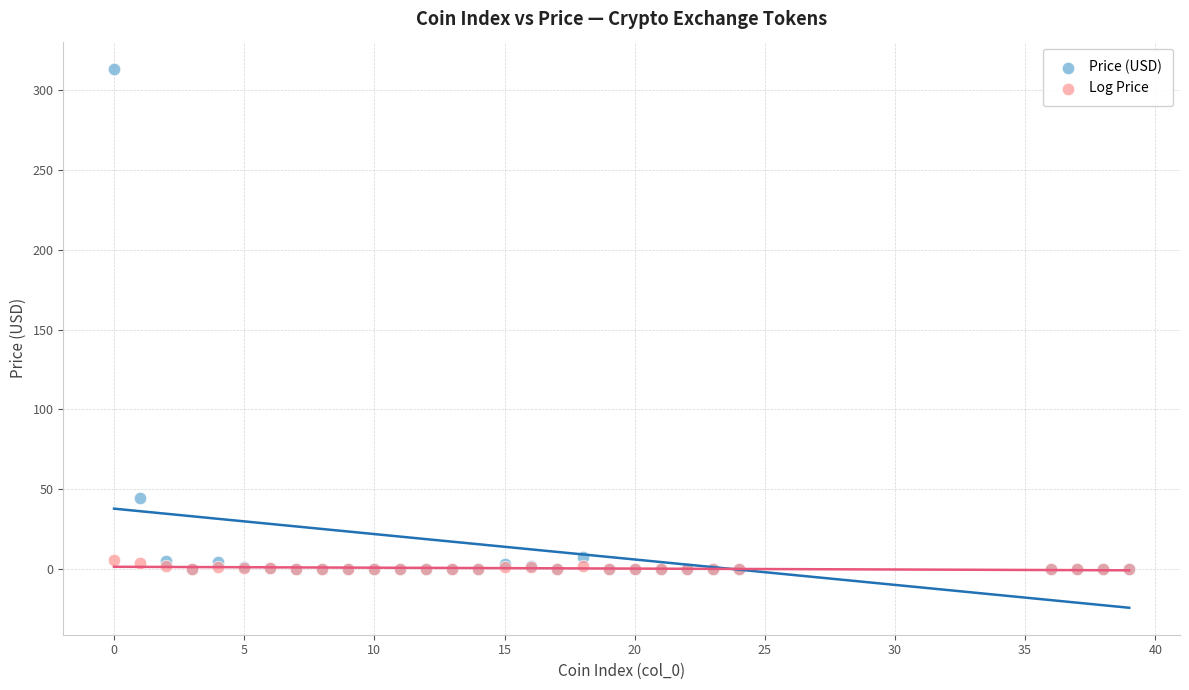

Which series has the widest spread of Y values?

Price (USD)